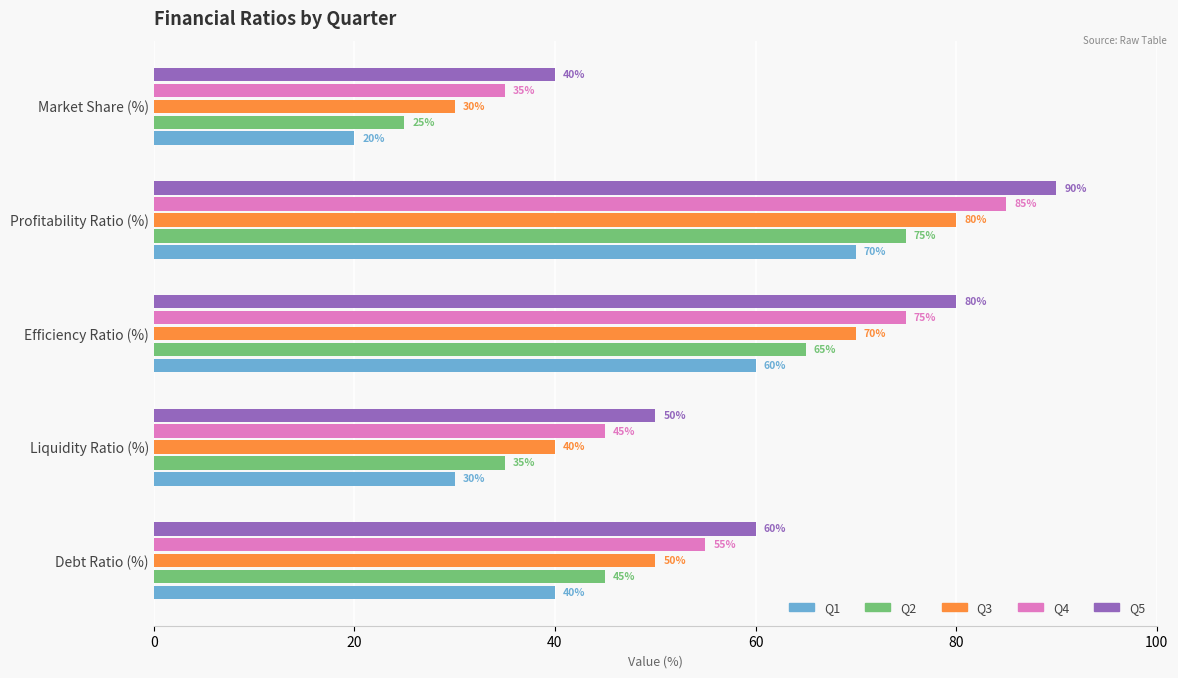

At which category is the sum across all series the highest?

Profitability Ratio (%)